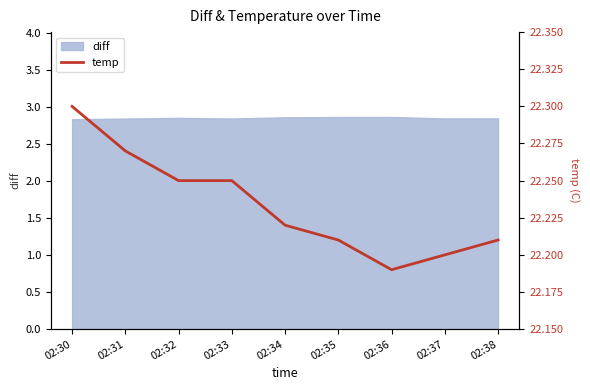

The value at 02:34 is 22.2. True or false?

True